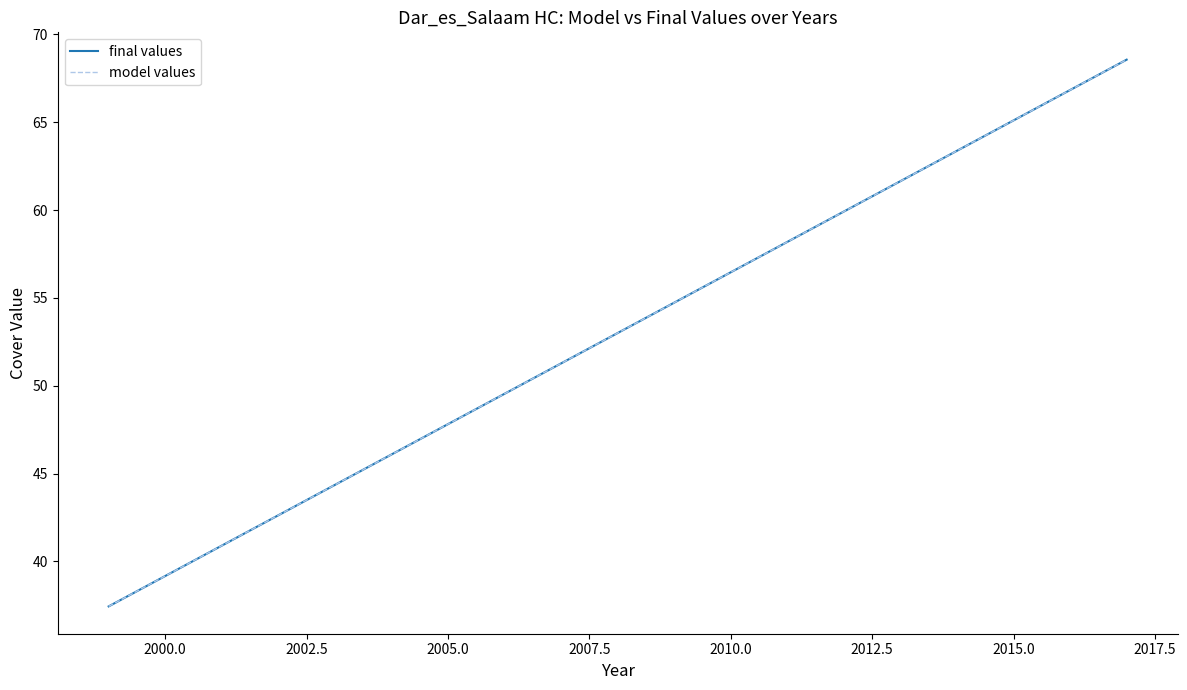

Which series has the largest total across all categories?

model values